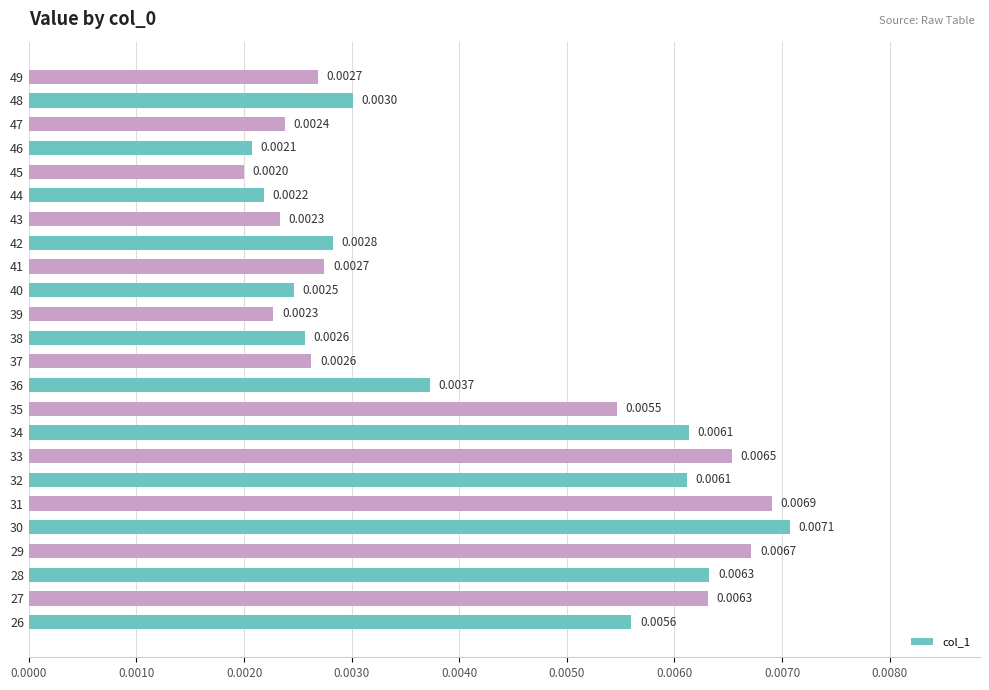

Between 26 and 29, which is larger?

29